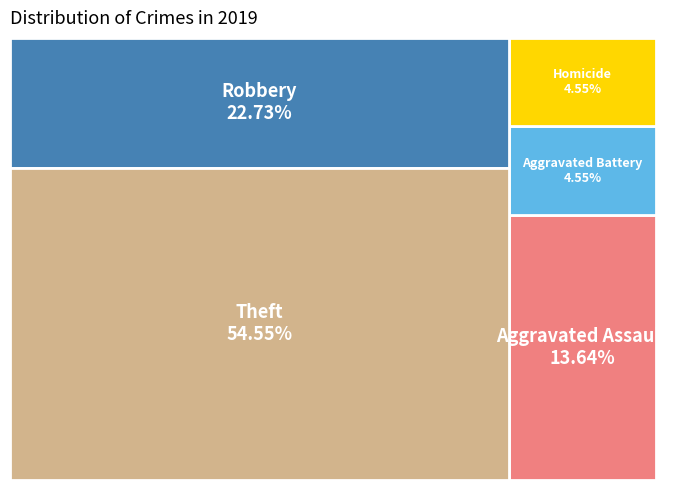

To the nearest percent, what is the difference between the Theft and Aggravated Assault slice percentages?

41%